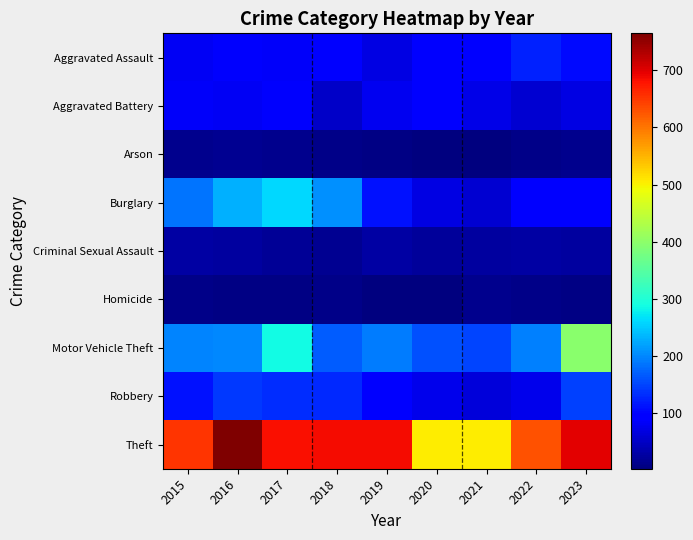

Between 2016 and 2020, which is larger?

2020